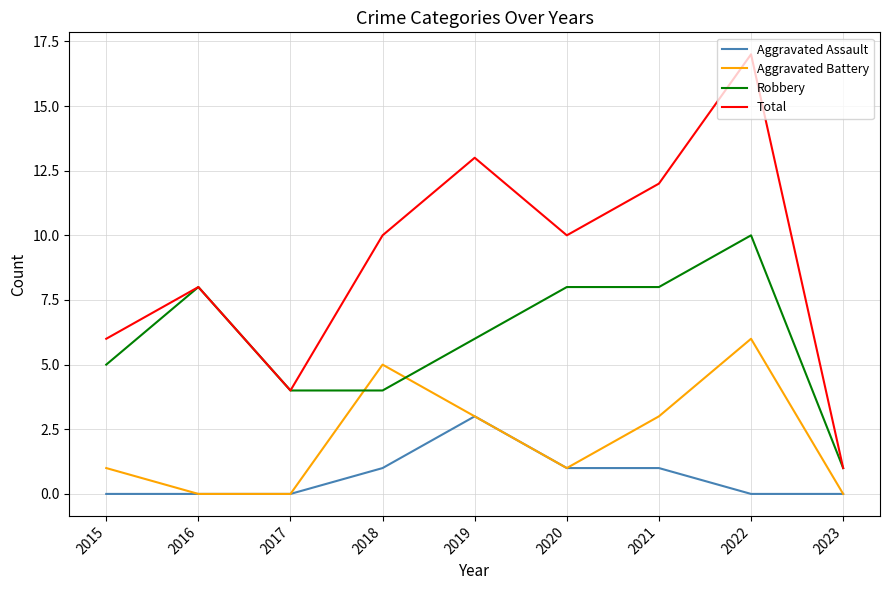

What is the total value across all series at 2018?

20